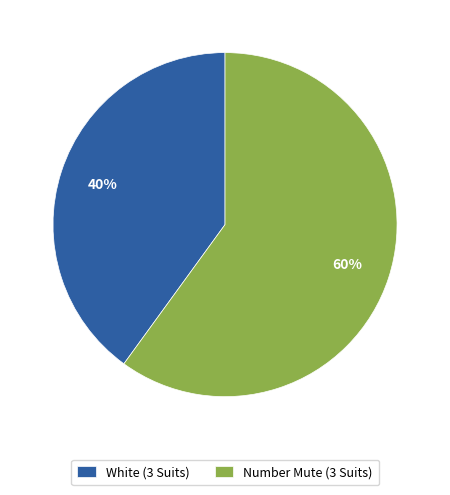

To the nearest percent, what is the average slice percentage?

50%